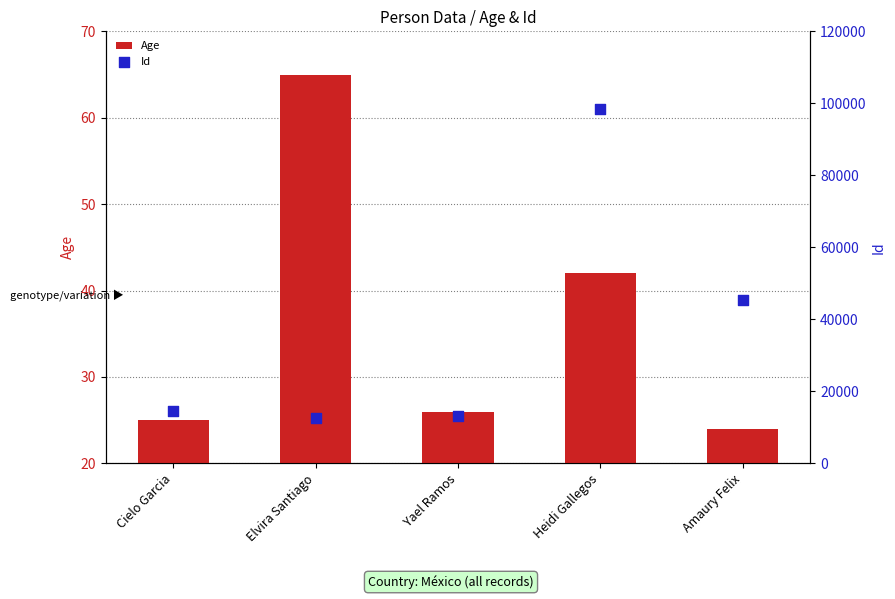

Which series has the widest spread of Y values?

Id